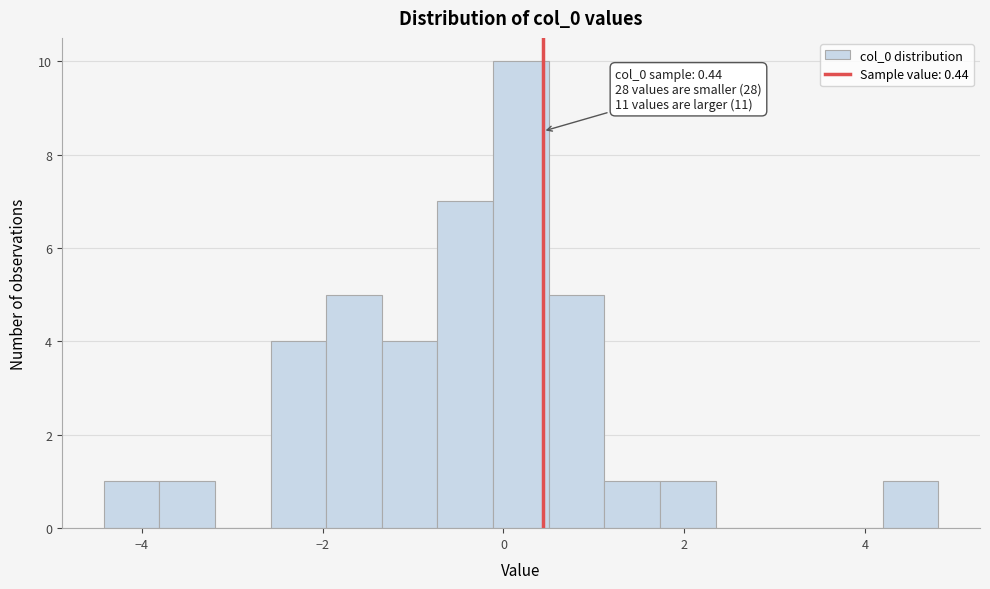

Read against the x-axis, roughly where is the centre of the tallest bar?

0.2